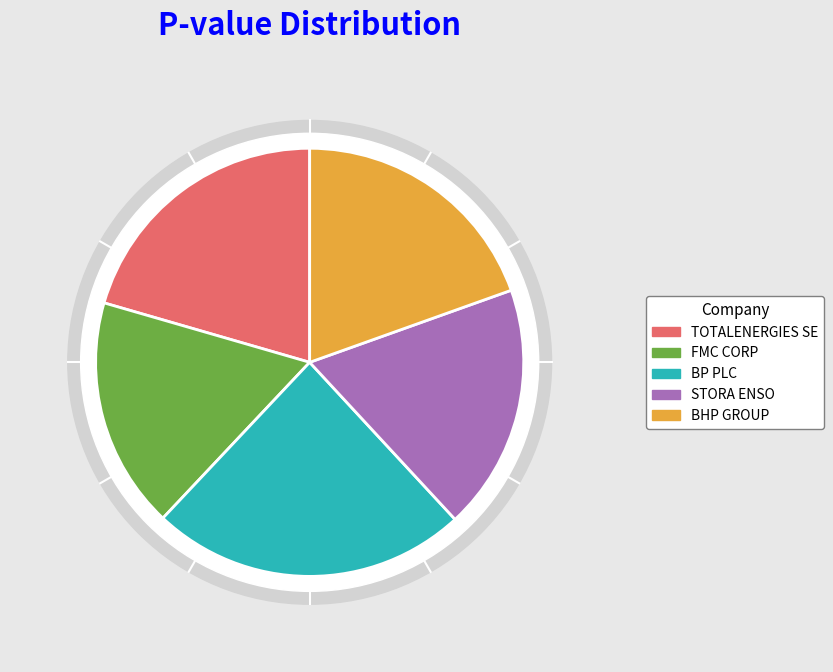

What is the total percentage of BP PLC and BHP GROUP?

43.4%